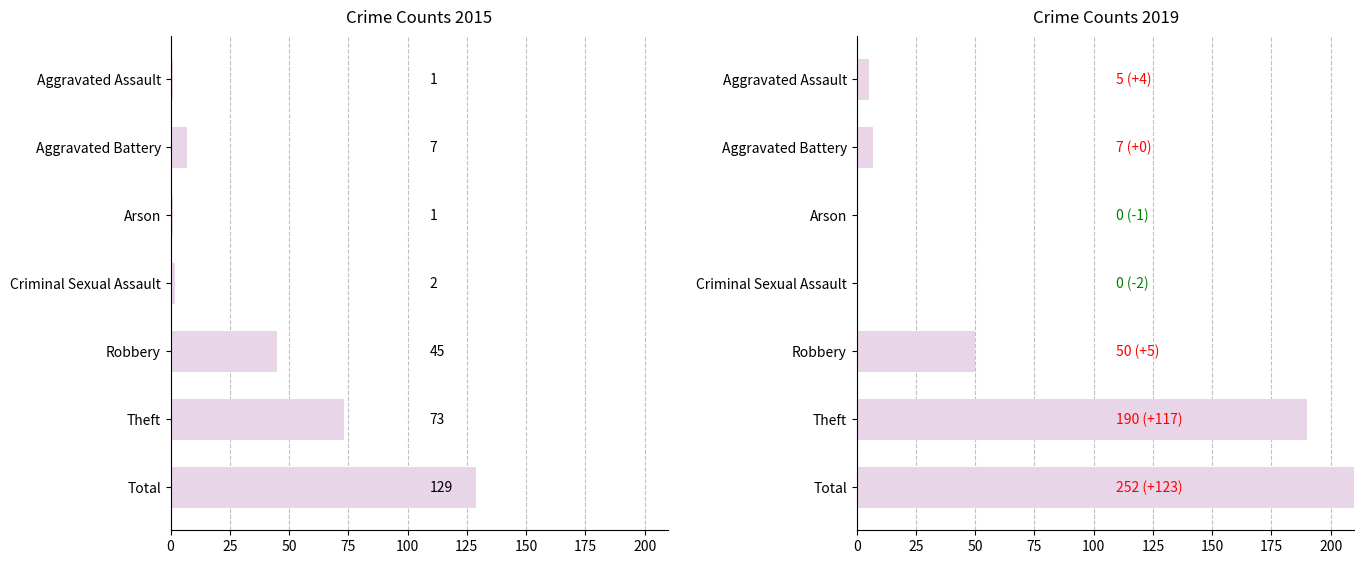

Reading left to right, transcribe all the data shown in this chart.

2015: Aggravated Assault=1	Aggravated Battery=7	Arson=1	Criminal Sexual Assault=2	Robbery=45	Theft=73	Total=129
2019: Aggravated Assault=5	Aggravated Battery=7	Arson=0	Criminal Sexual Assault=0	Robbery=50	Theft=190	Total=252